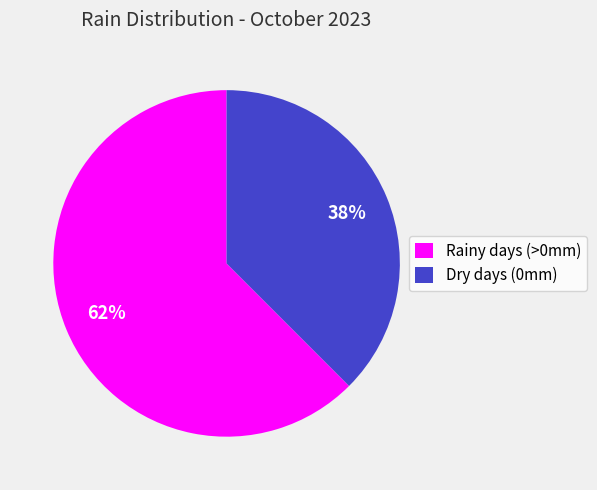

True or false: Rainy days (>0mm) accounts for 69% of the total.

False